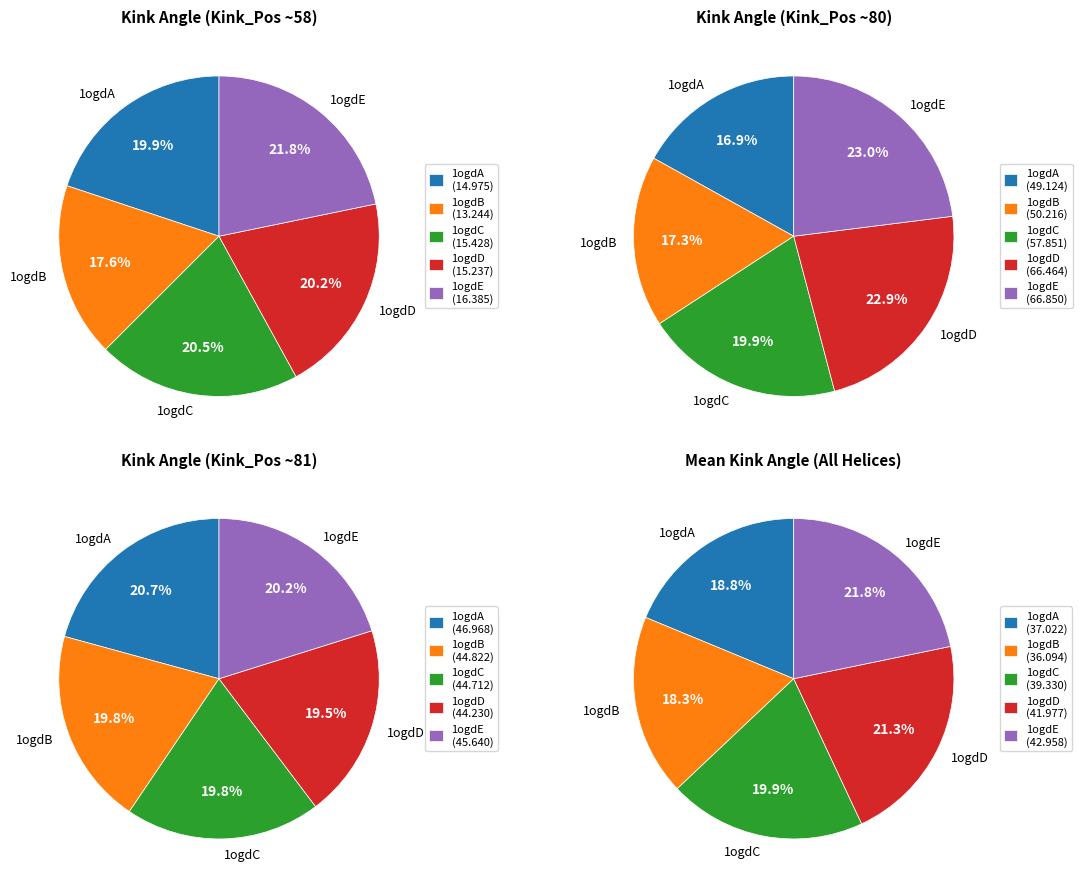

To the nearest percent, what is the difference between the 1ogdC and 1ogdB slice percentages?

3%